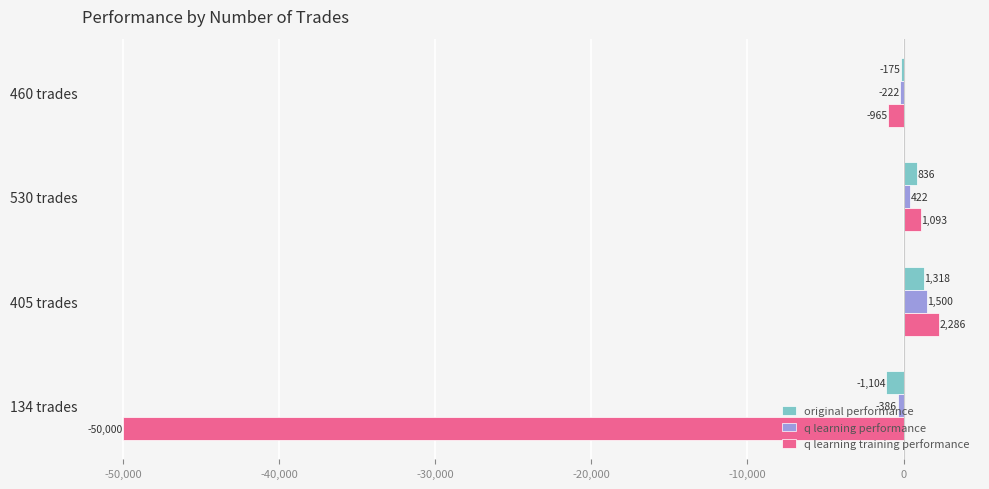

At which label is q learning performance closest to 557?

530 trades